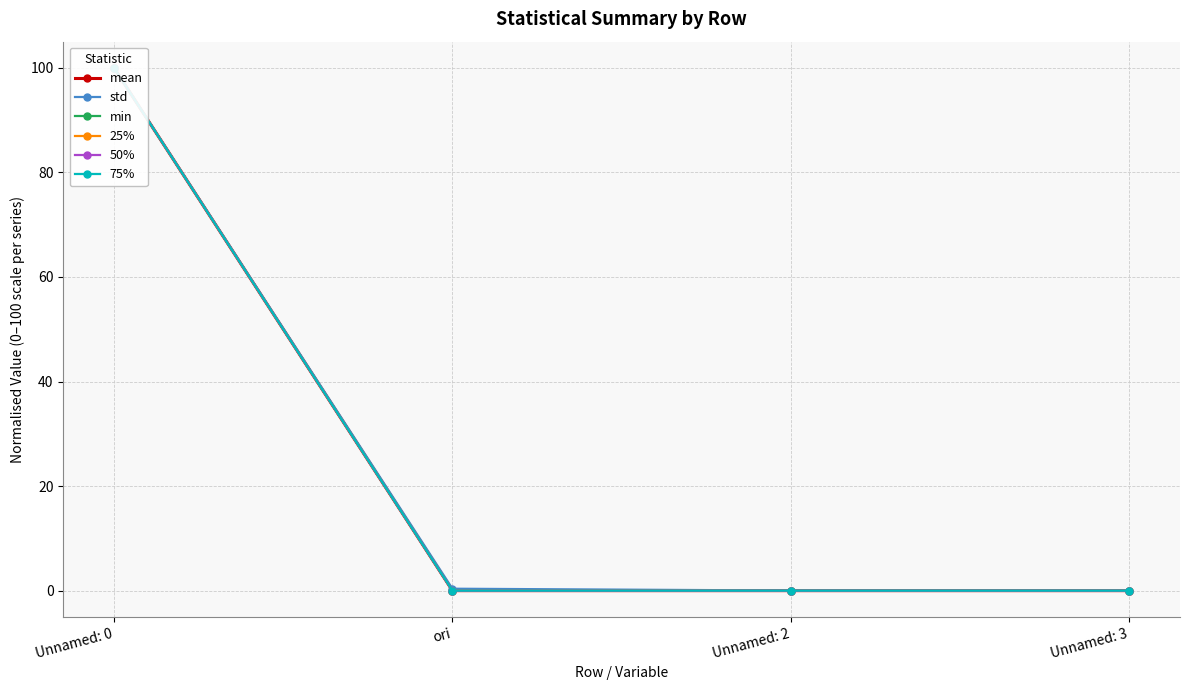

Count the number of data series in this chart.

6